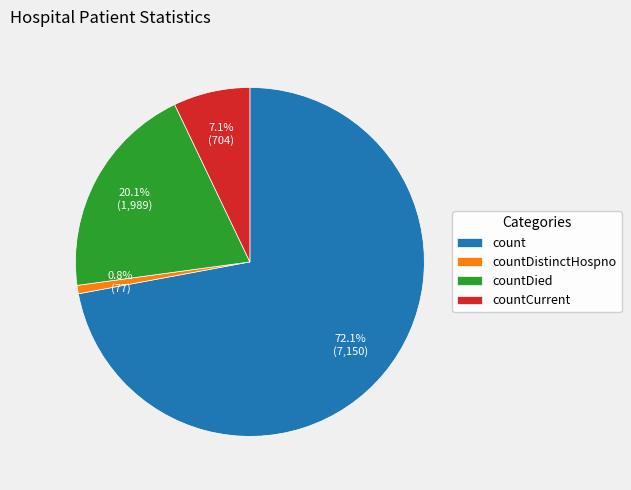

How many segments does this pie chart have?

4